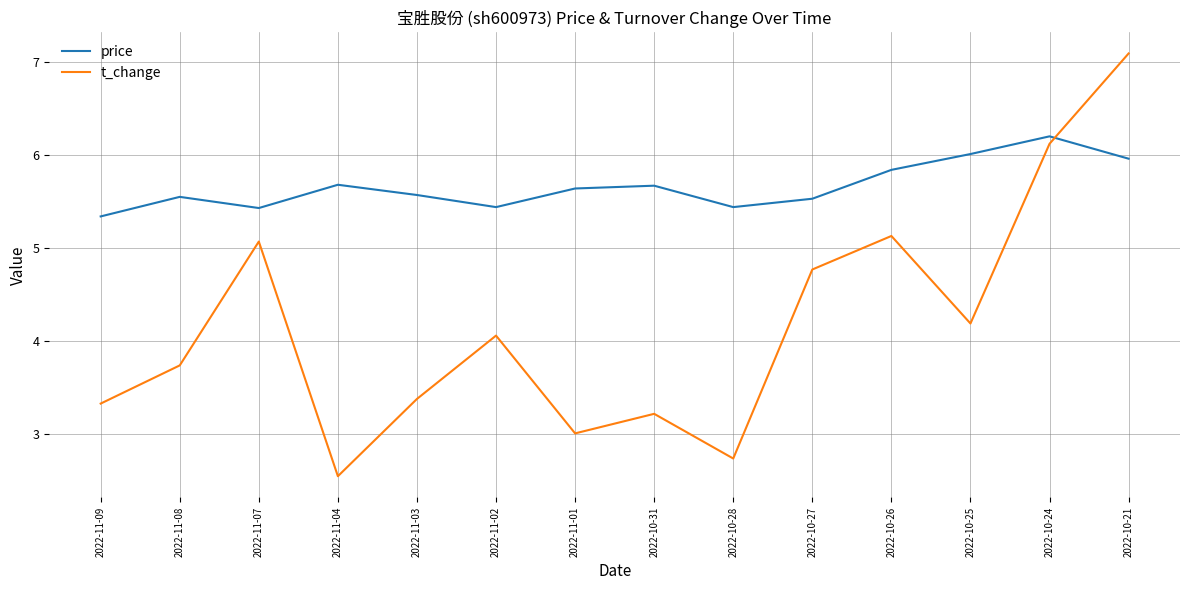

How many times do price and t_change cross each other?

1